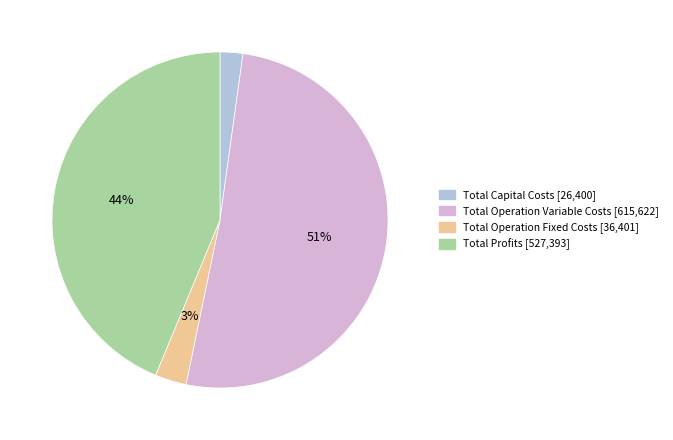

To the nearest percent, what is the difference between the largest and smallest slice percentages?

49%